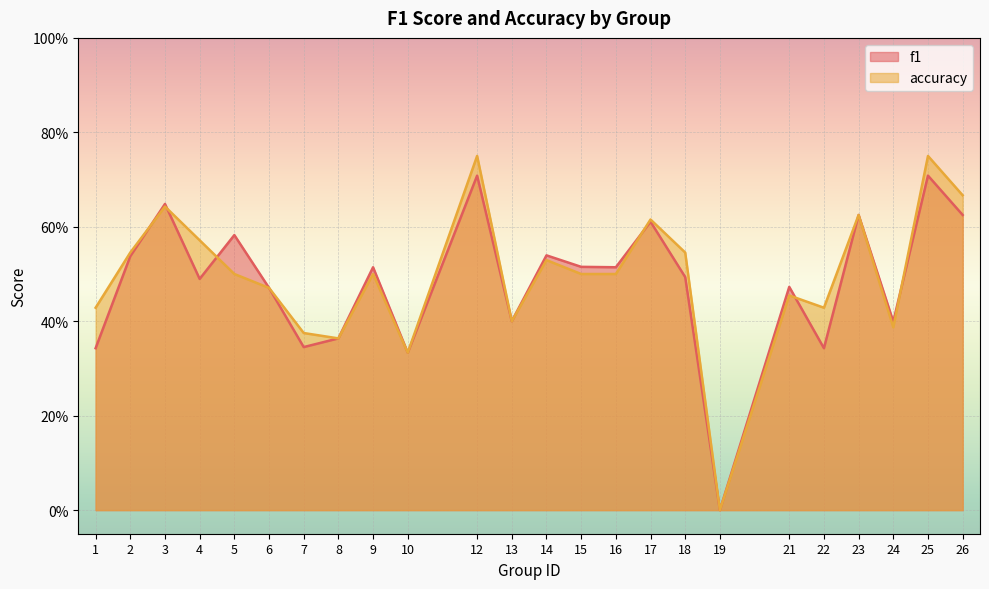

True or false: accuracy and f1 cross at least once.

True